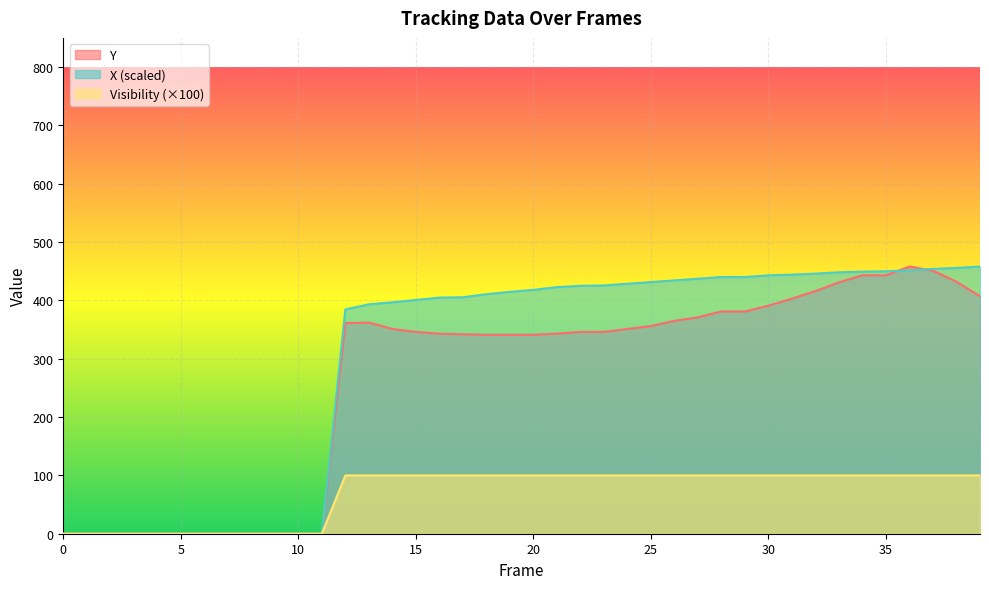

Which series has the widest spread of values?

Y